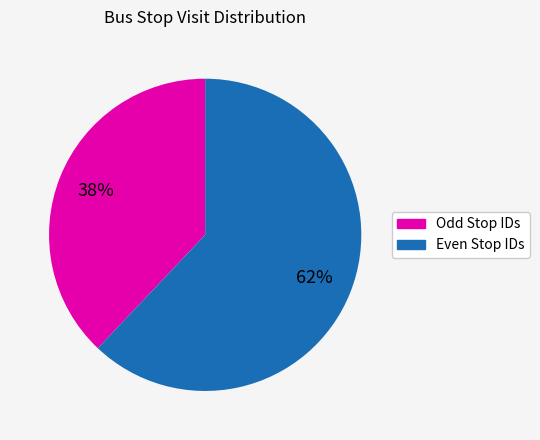

Does any single category account for the majority?

Yes